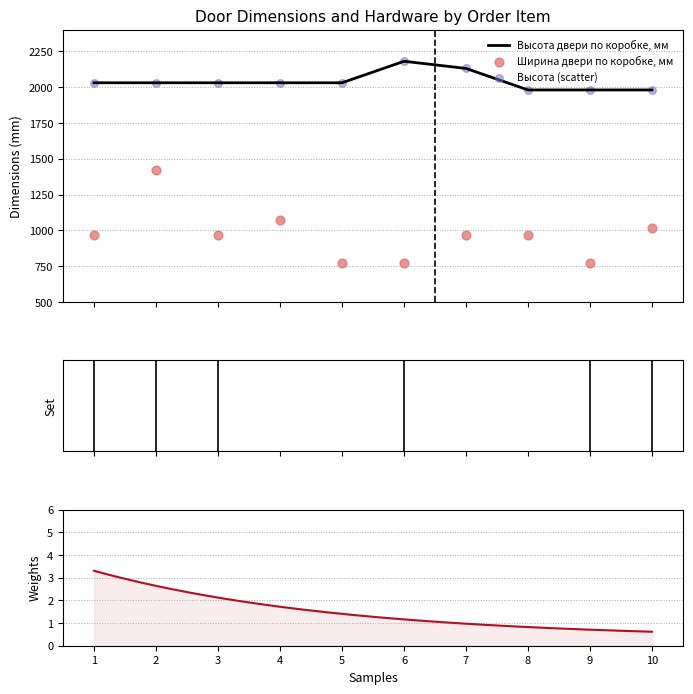

Which series has the largest Y range (max minus min)?

Ширина двери по коробке, мм